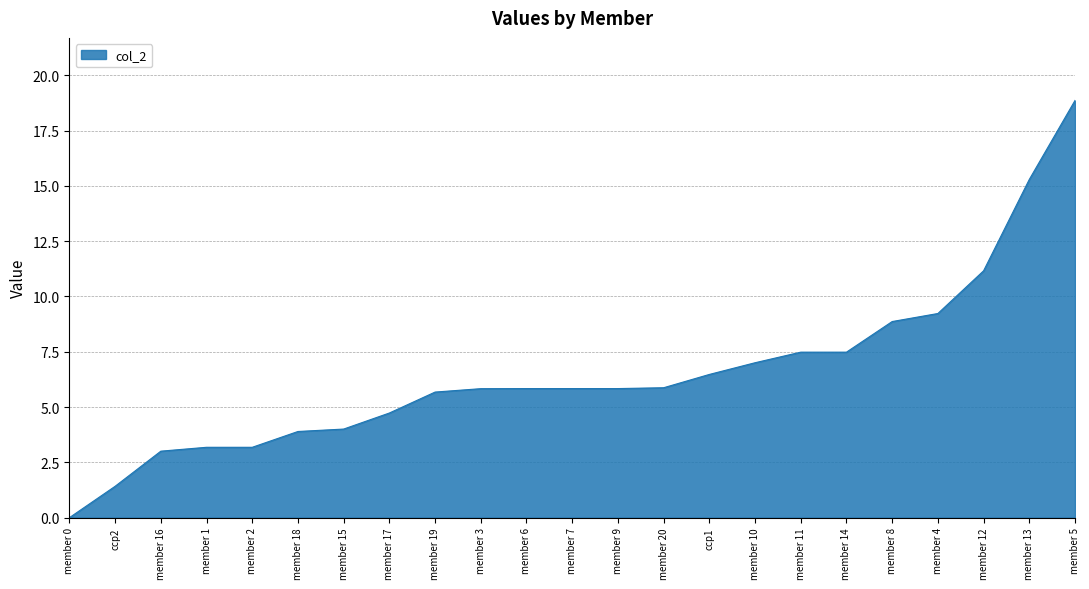

How many lines are shown in the chart?

1